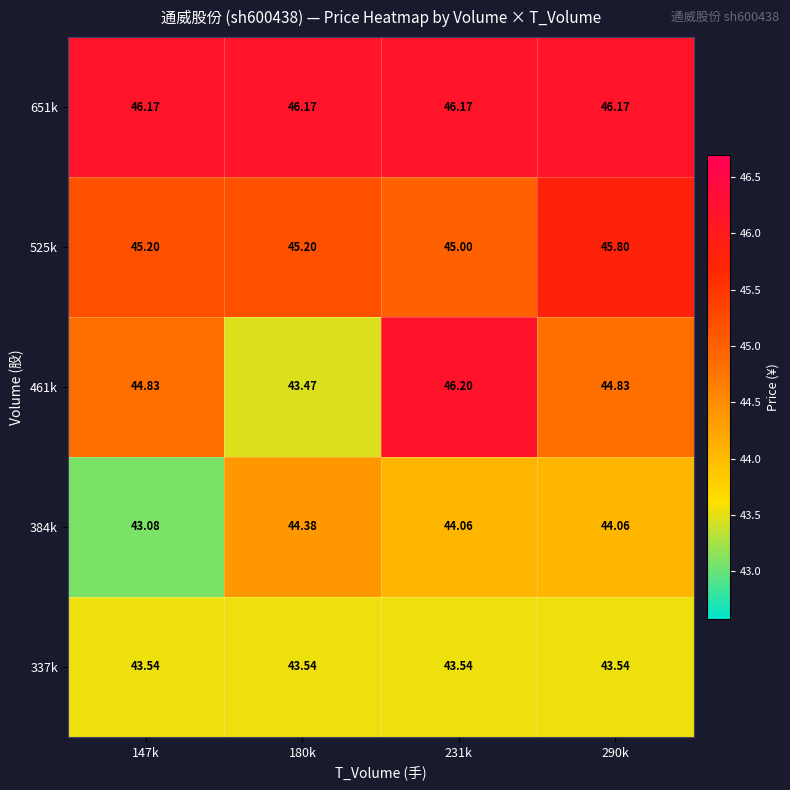

Which series has the largest total across all categories?

651k